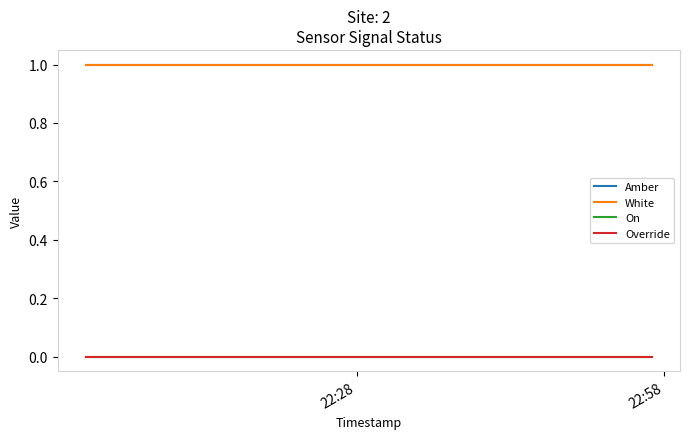

True or false: Amber and White cross at least once.

False